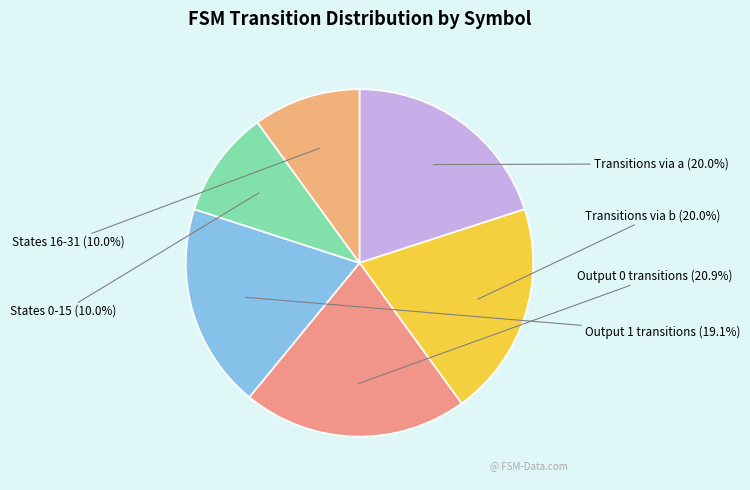

Combined, do Transitions via a and Transitions via b account for over 50%?

No